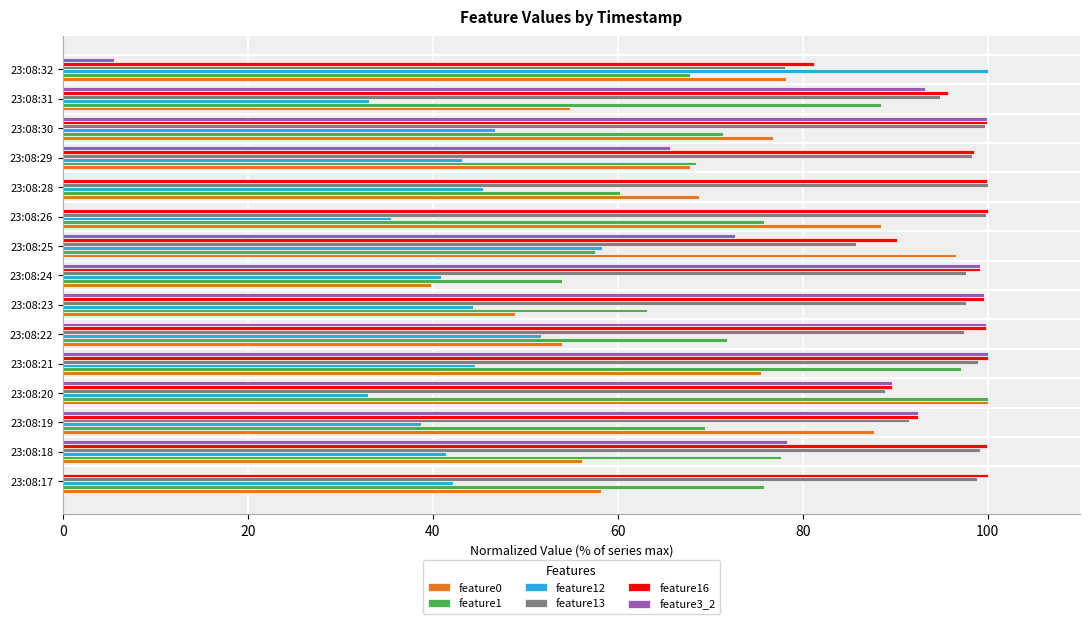

At which label is feature3_2 closest to 50?

23:08:29